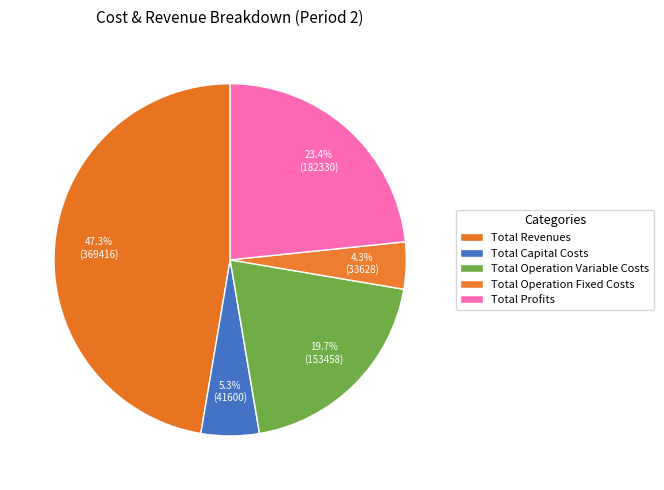

To the nearest percent, what is the difference between the Total Operation Fixed Costs and Total Operation Variable Costs slice percentages?

15%